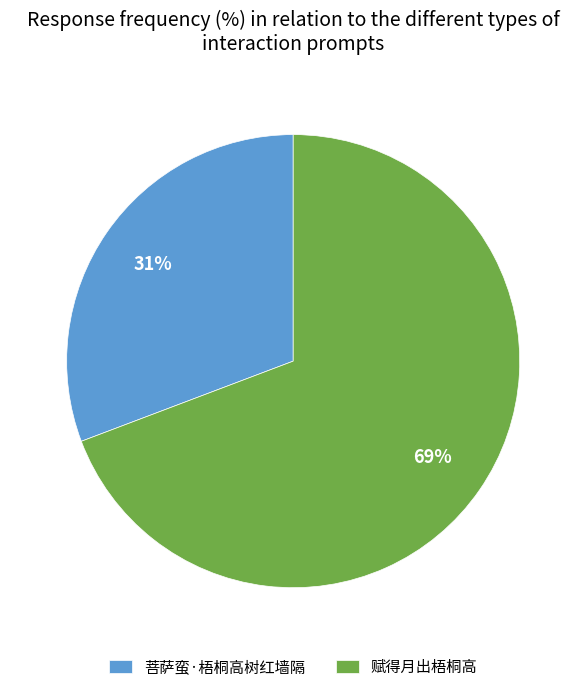

To the nearest percent, what is the combined percentage of 菩萨蛮·梧桐高树红墙隔 and 赋得月出梧桐高?

100%